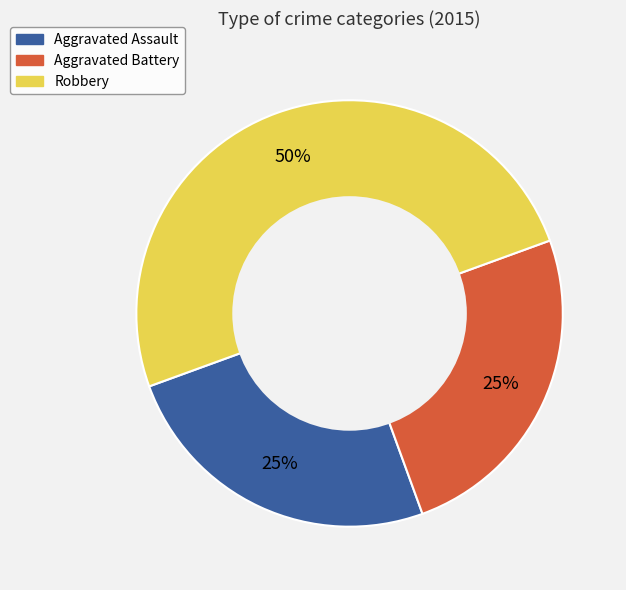

What percentage is the Aggravated Battery slice, to the nearest percent?

25%